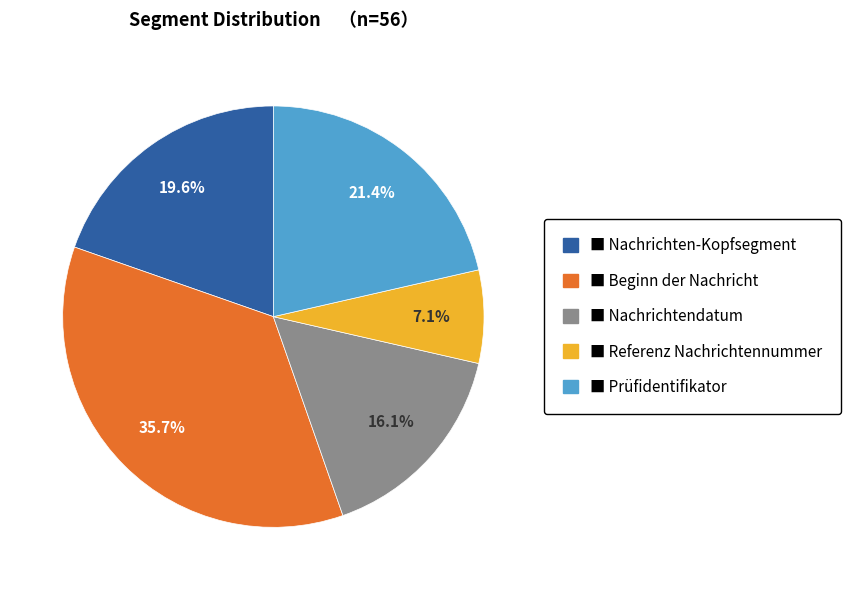

Is there any slice that represents more than half of the pie?

No